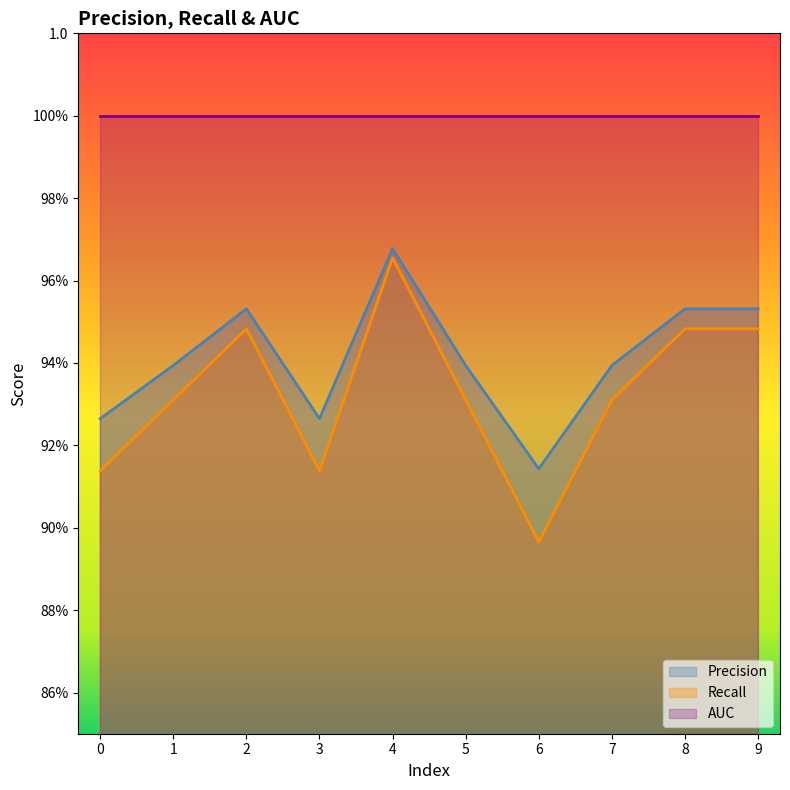

Which label corresponds to the smallest value in the chart?

6